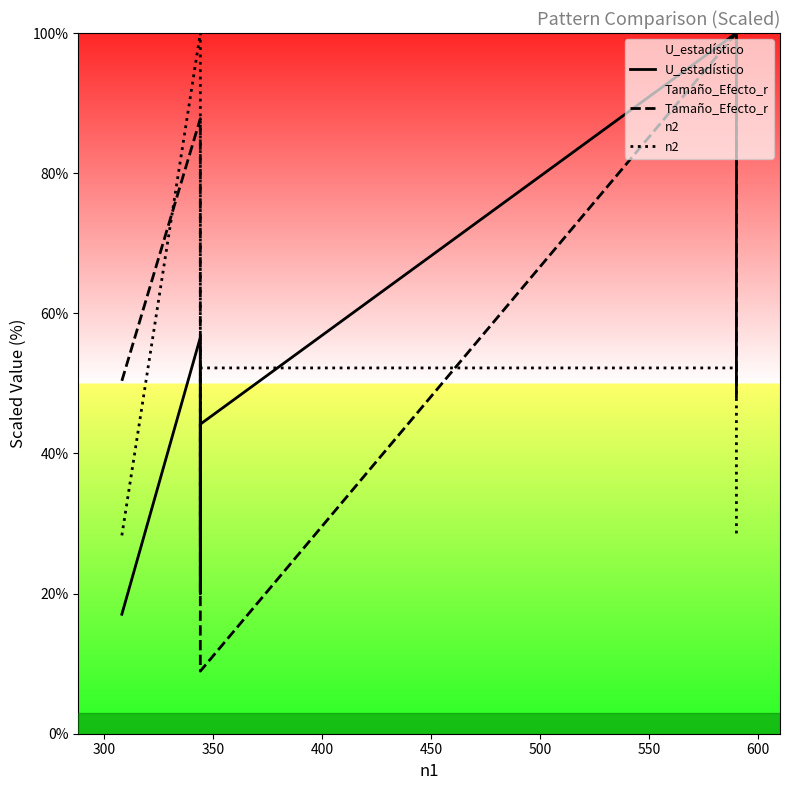

After their last crossing, which series has the higher values: U_estadístico or Tamaño_Efecto_r?

U_estadístico